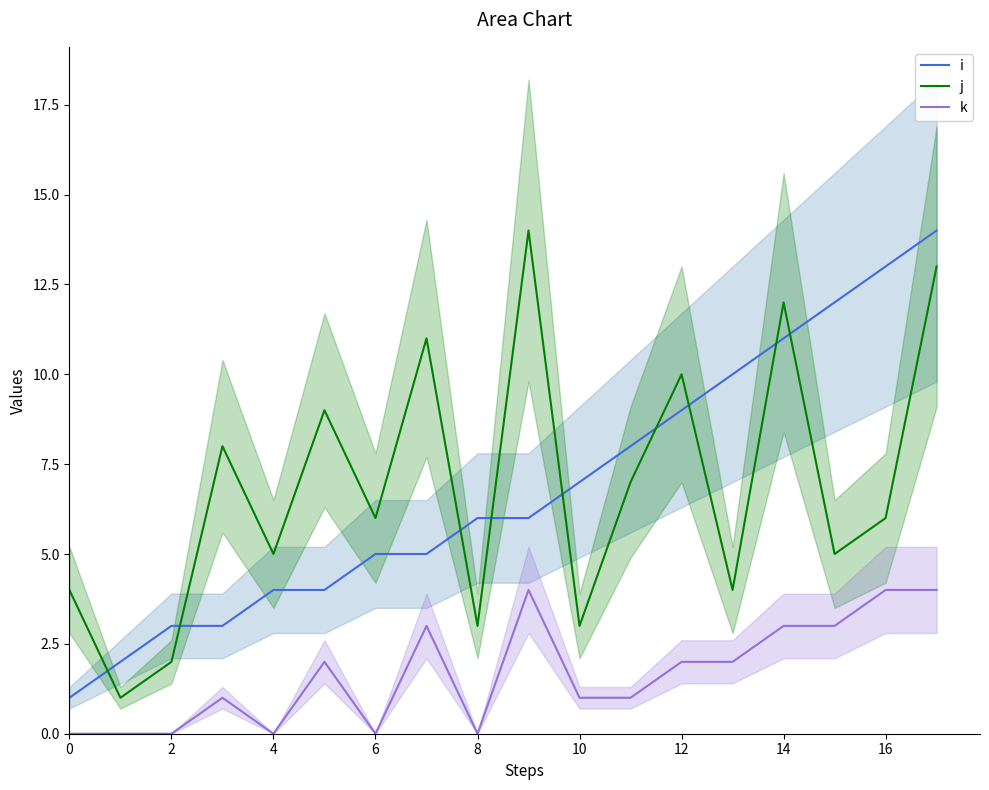

The j series shows 10 at 12. True or false?

True